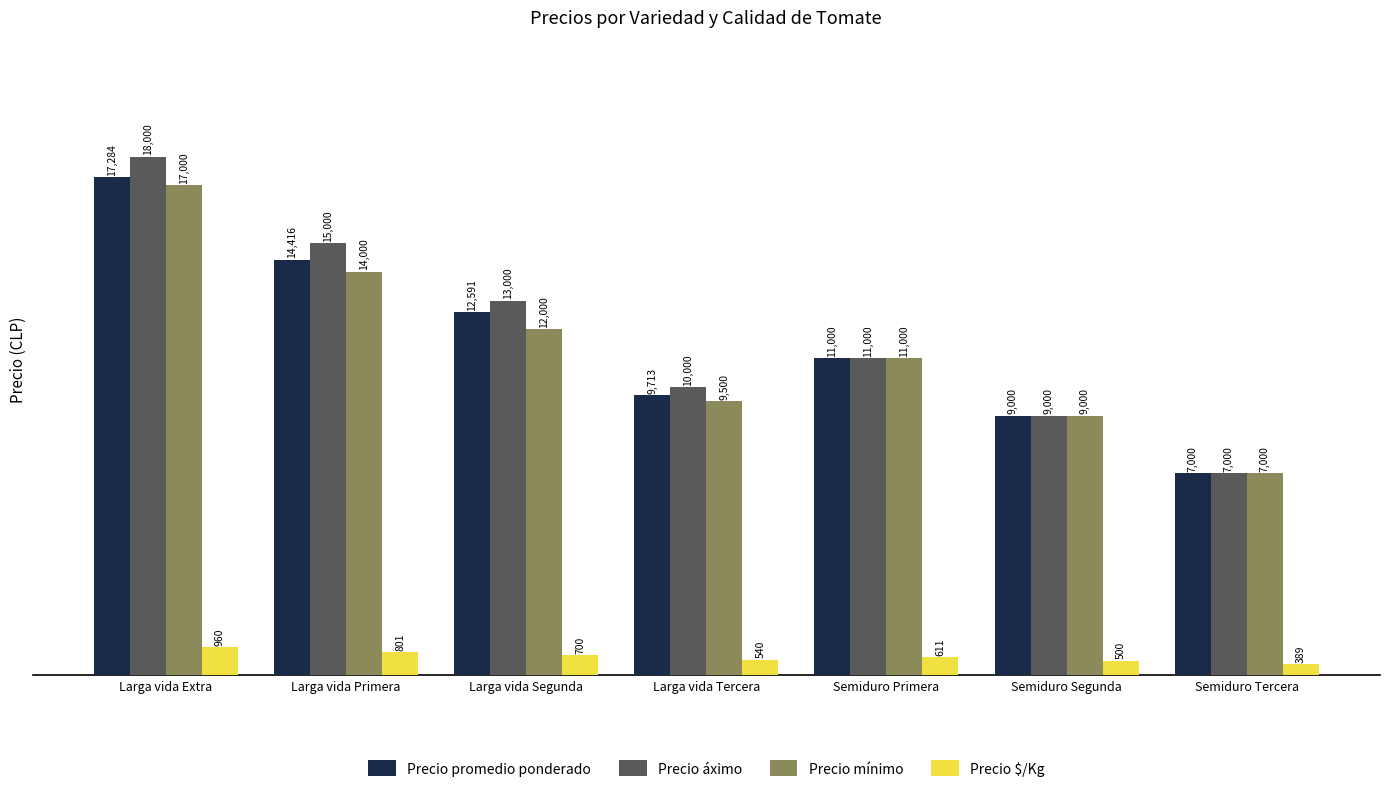

How many bars are there in total?

28